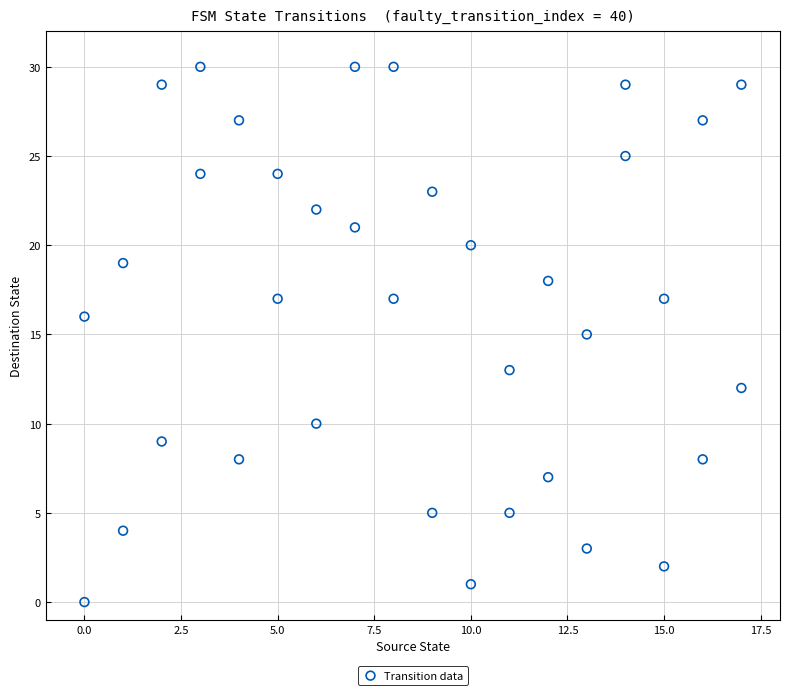

What is the range of X values (max minus min)?

17